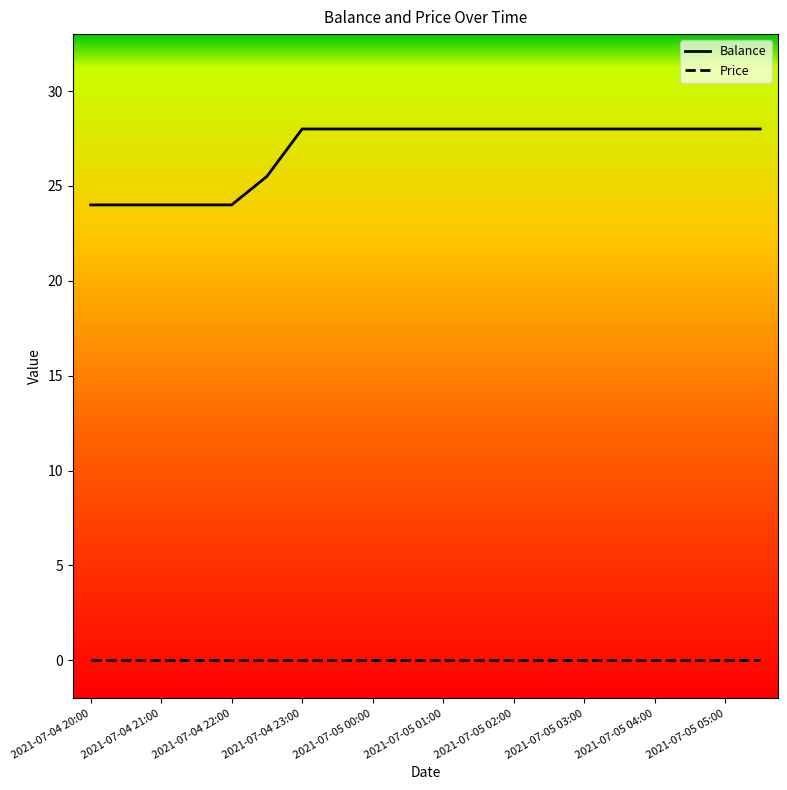

List the series in order of their overall mean, lowest first.

Price, Balance